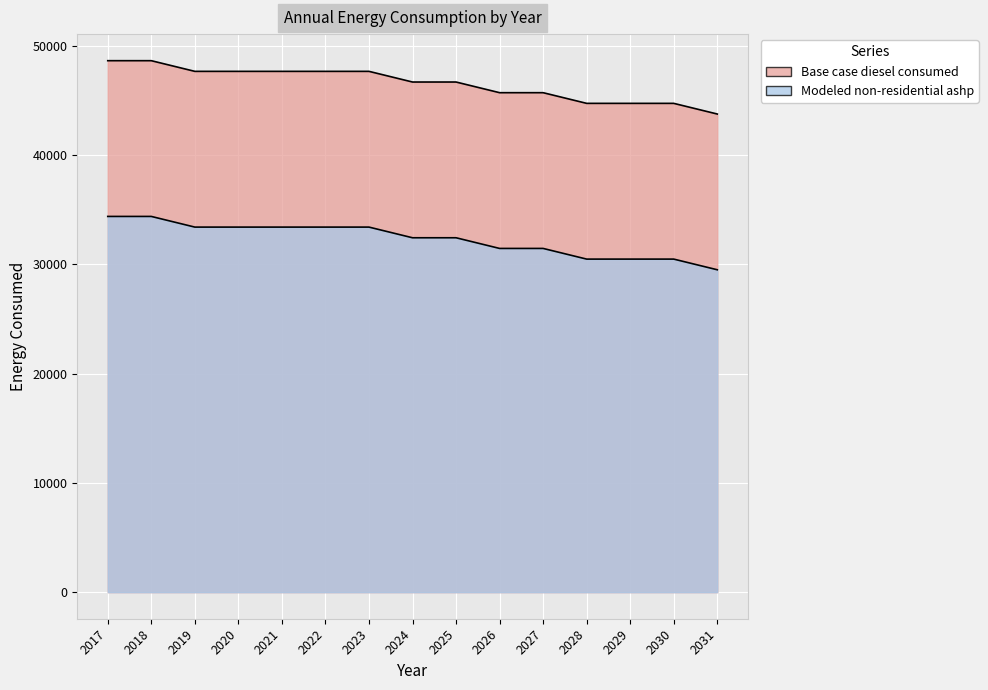

Read the Modeled non-residential ashp value at 2017.

34398.7